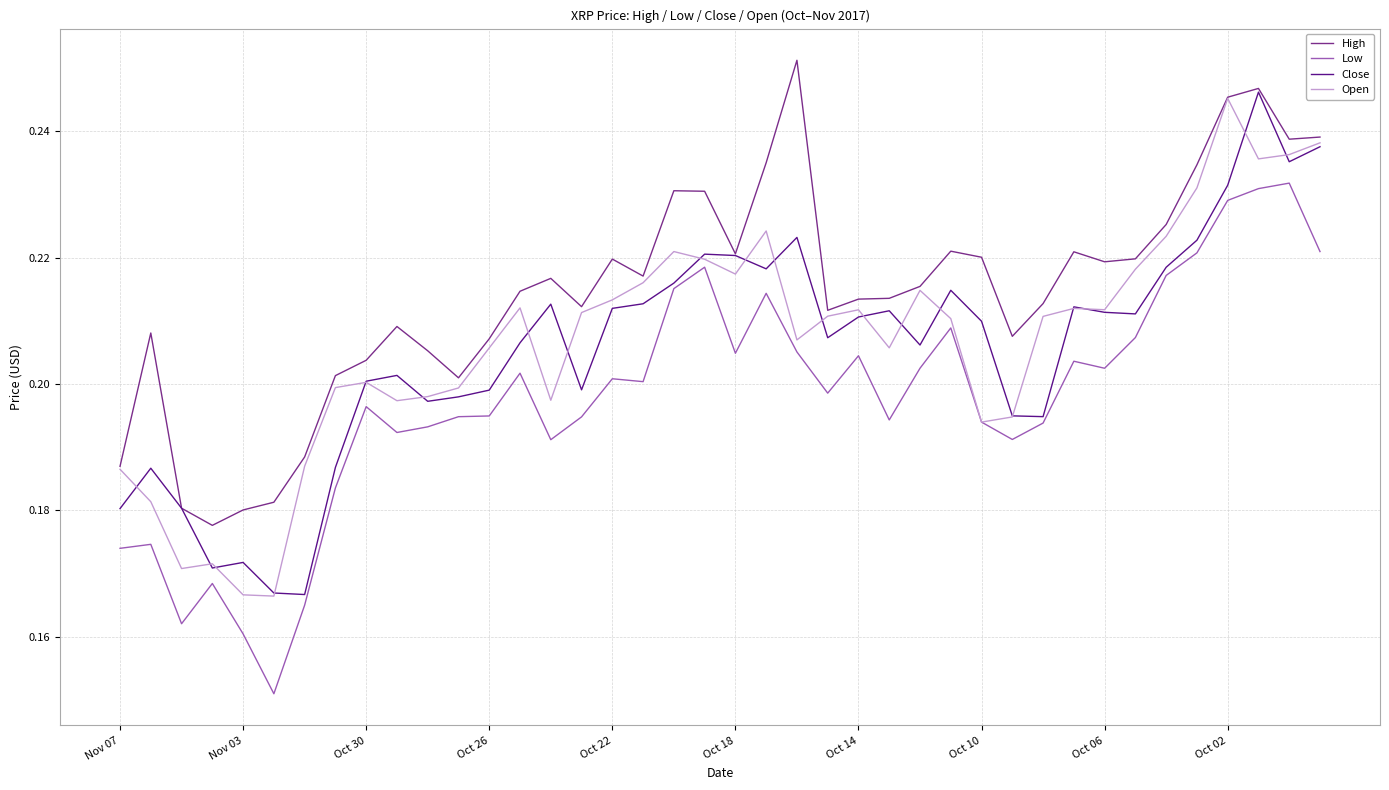

At how many categories does at least one series exceed 0?

40